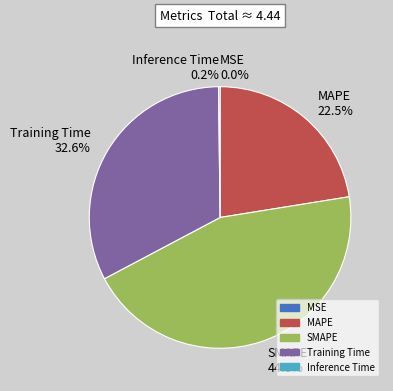

To the nearest percent, what is the average slice percentage?

20%